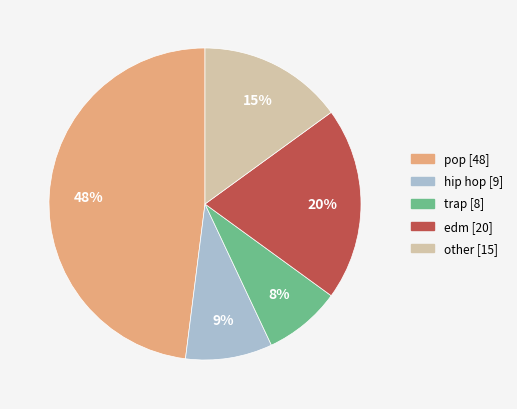

What percentage is the trap slice, to the nearest percent?

8%